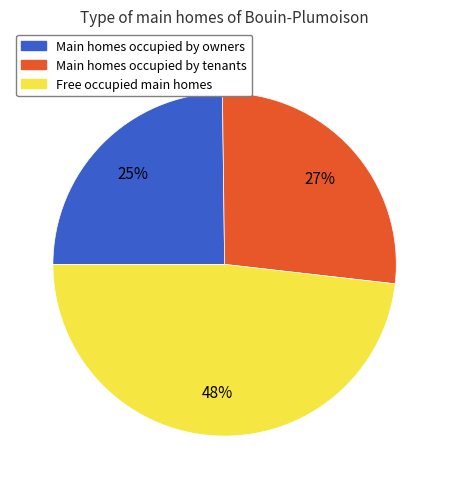

To the nearest percent, what is the average slice percentage?

33%